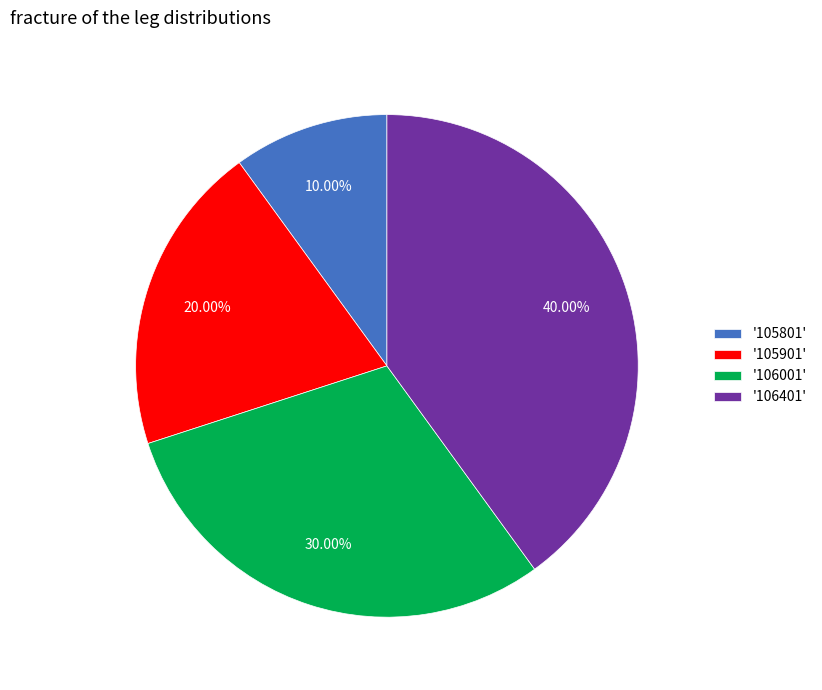

Rank the categories by value from lowest to highest.

'105801', '105901', '106001', '106401'